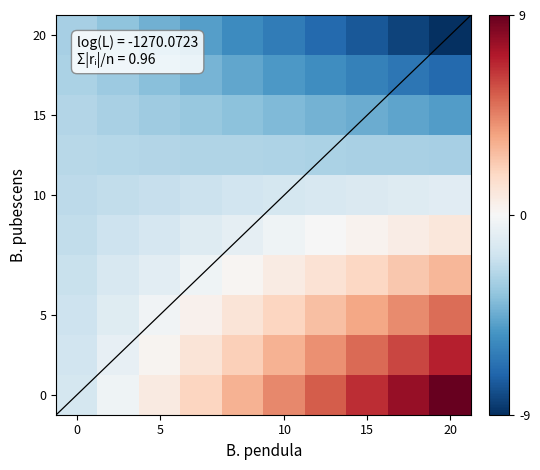

Count the number of data series in this chart.

10